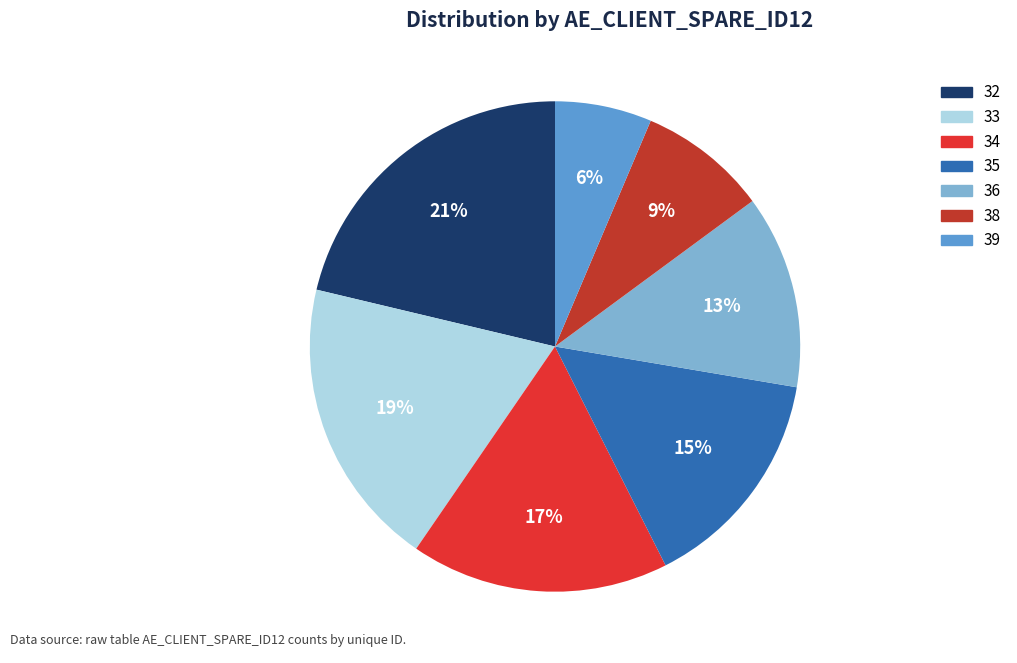

True or false: 36 accounts for 13% of the total.

True